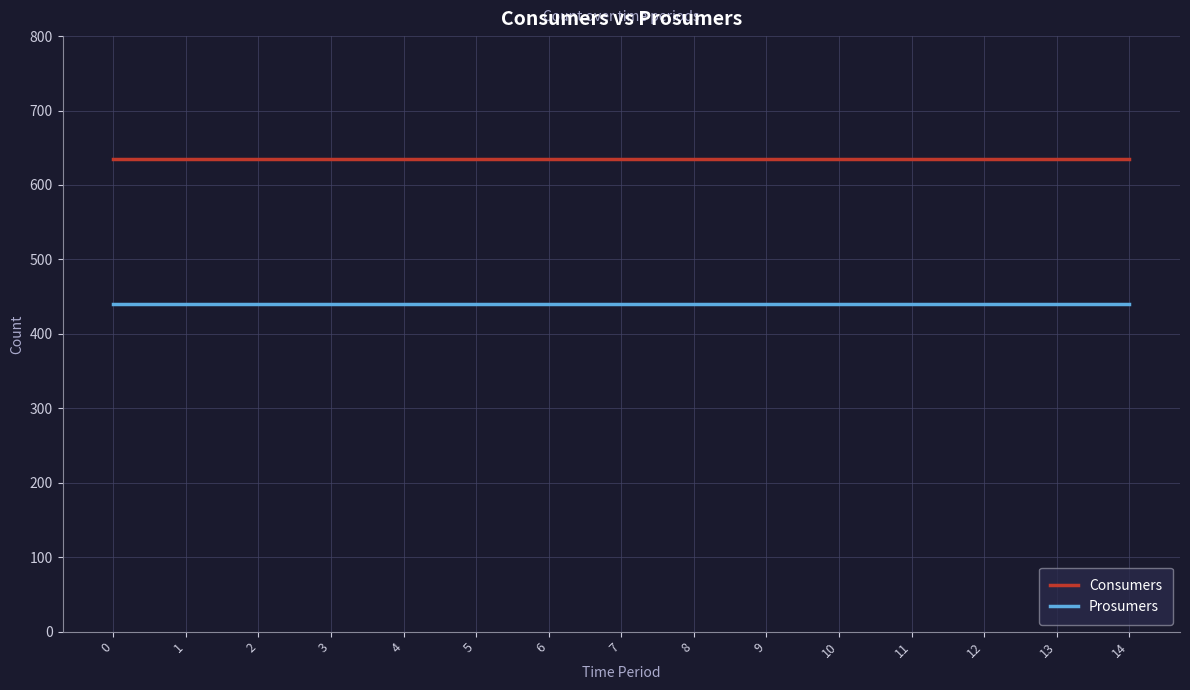

List the series in order of their peak value, lowest first.

Prosumers, Consumers